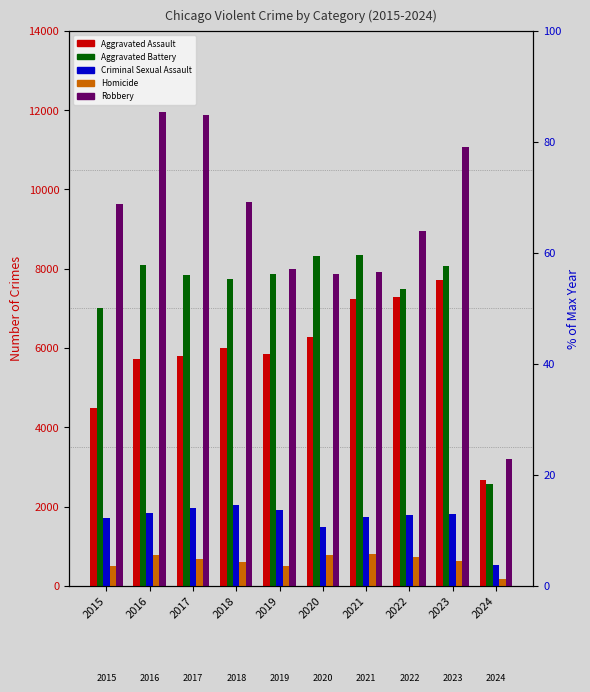

What is the approximate value of Homicide at 2023, to the nearest 50?

650